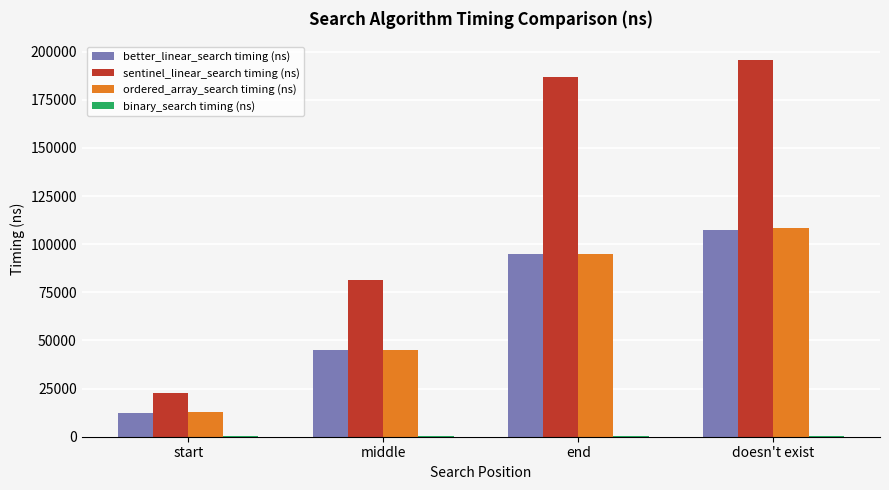

Is the value of ordered_array_search timing (ns) at start greater than the value of better_linear_search timing (ns) at middle?

No